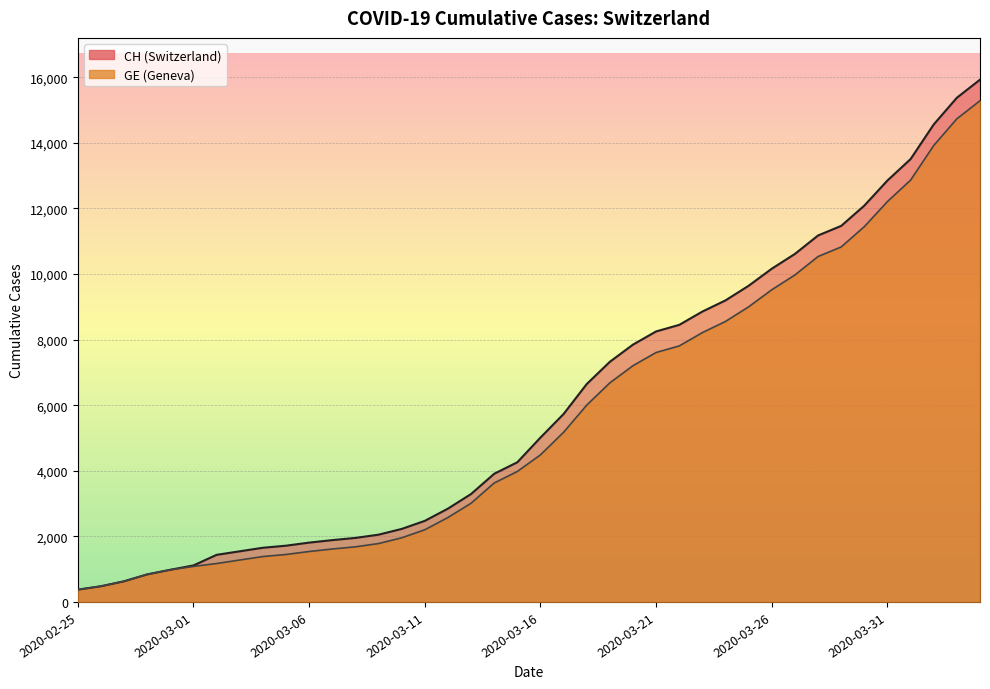

What is the sum of all GE values?

225656